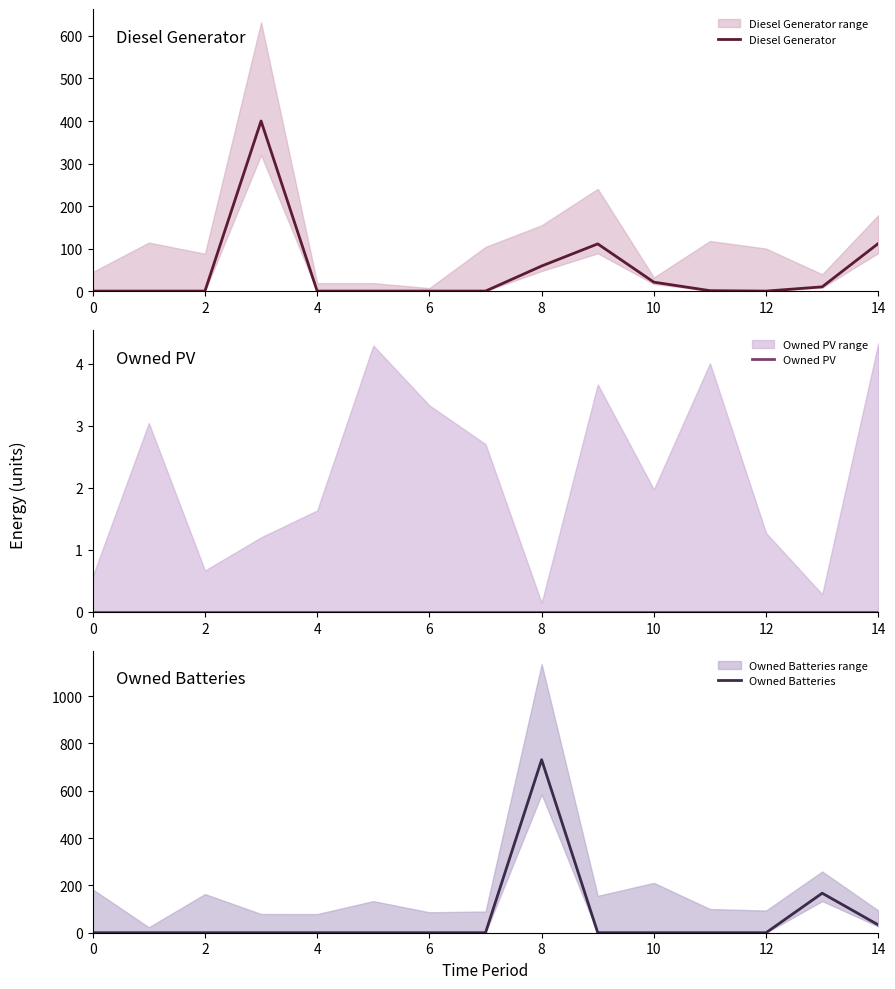

Reading right to left, transcribe all the data shown in this chart.

Diesel Generator: 112	10	0	1	21	111	59	0	0	0	0	400	0	0	0
Owned PV: 0	0	0	0	0	0	0	0	0	0	0	0	0	0	0
Owned Batteries: 33	167	0	0	0	0	731	0	0	0	0	0	0	0	0